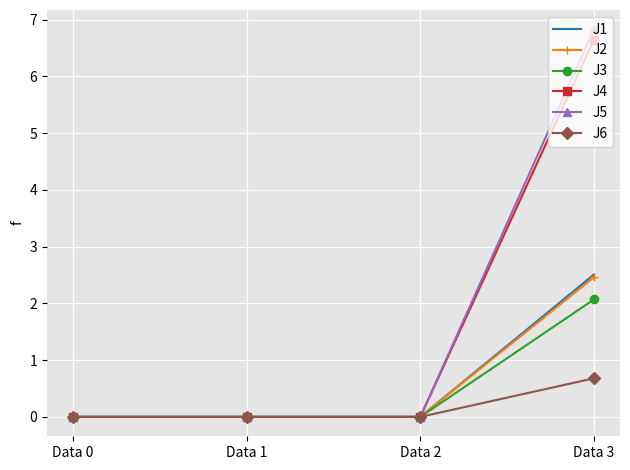

True or false: J5 has a value of 0.0 at Data 1.

True